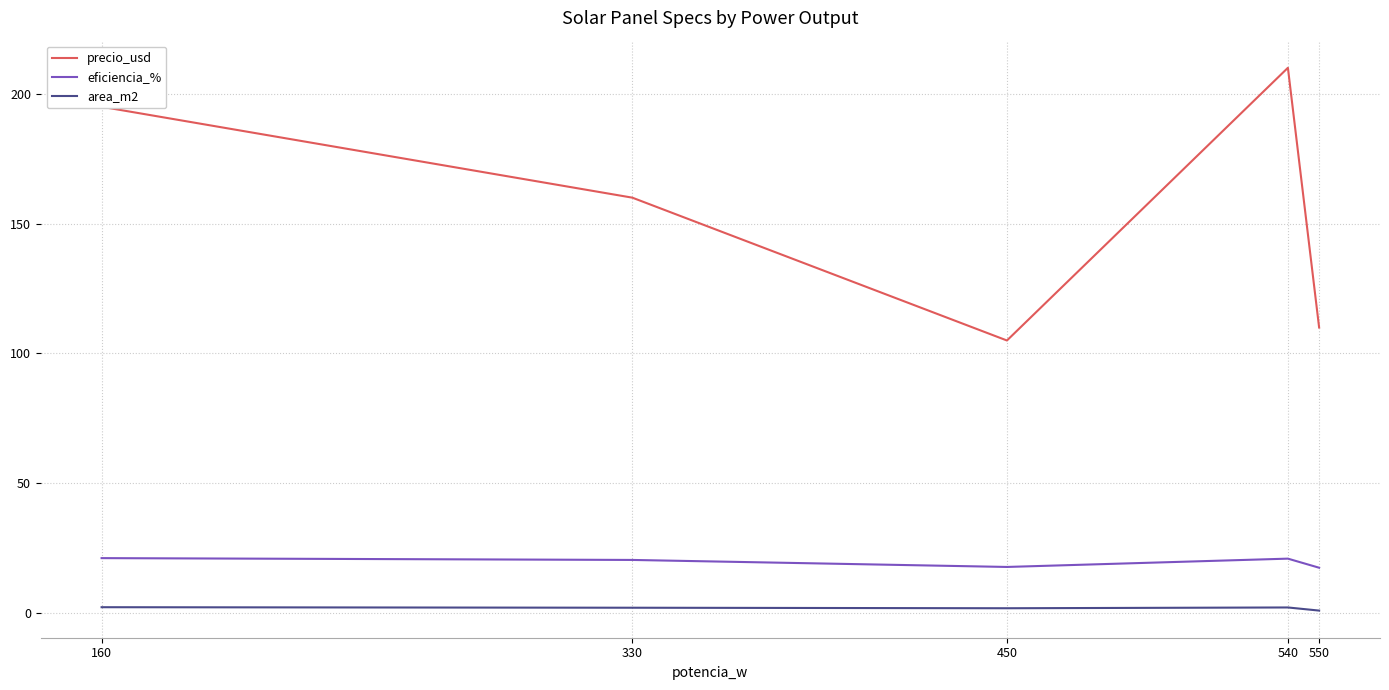

True or false: eficiencia_% and precio_usd cross at least once.

False